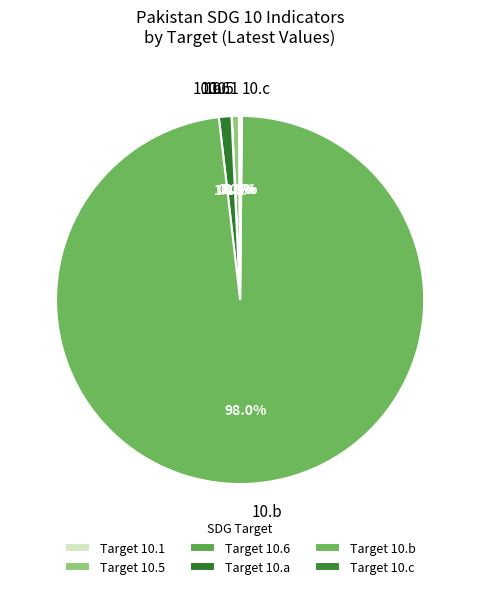

What is the total percentage of 10.b and 10.5?

98.6%